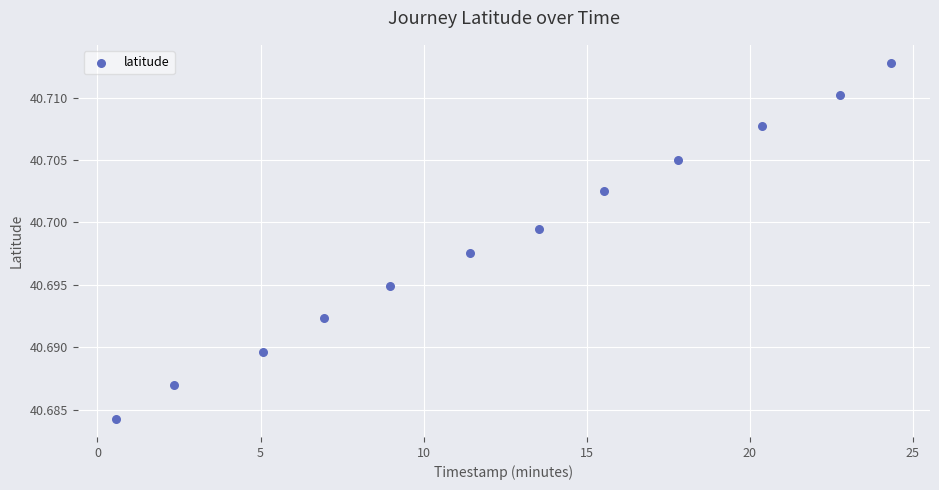

What is the average X value?

12.5